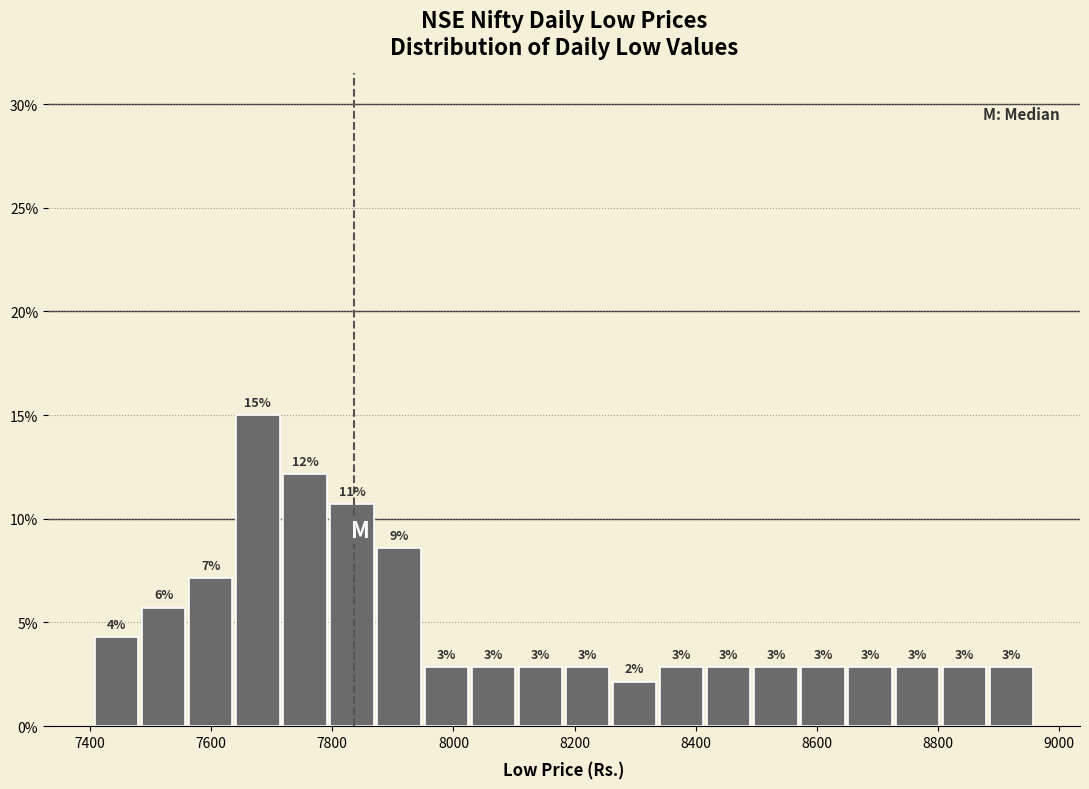

Read against the x-axis, roughly where is the centre of the tallest bar?

7680